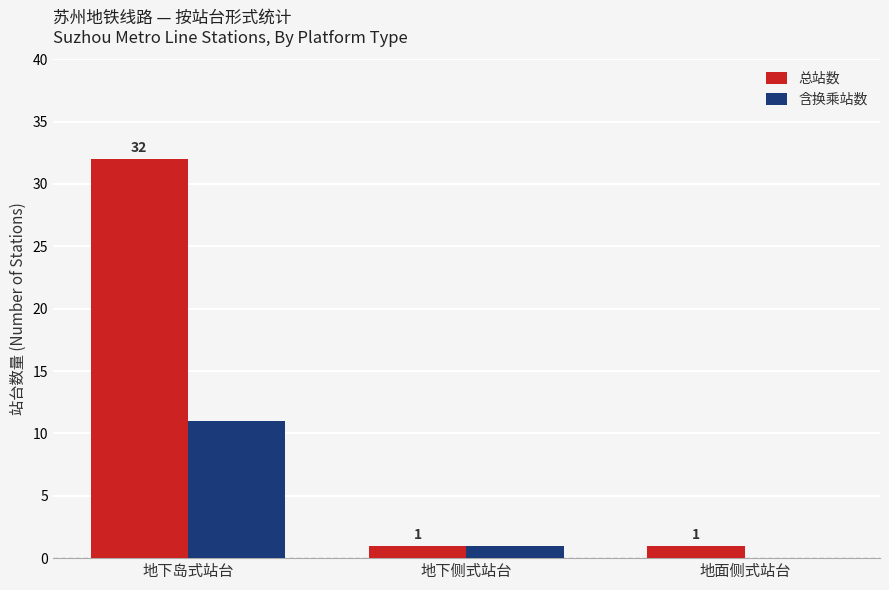

What is the sum of the 含换乘站数 values at 地下侧式站台 and 地下岛式站台?

12